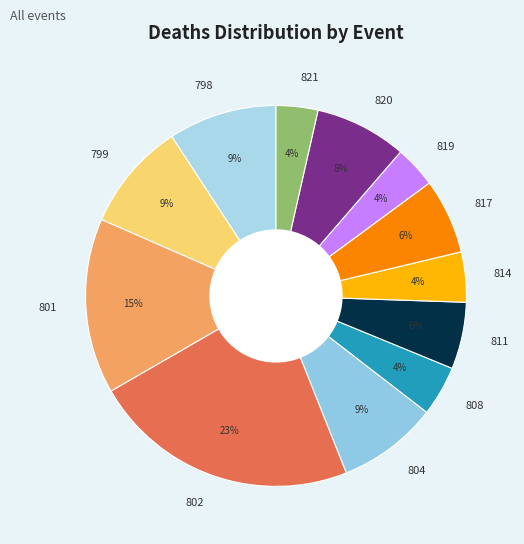

Is the sum of 819 and 798 greater than half?

No